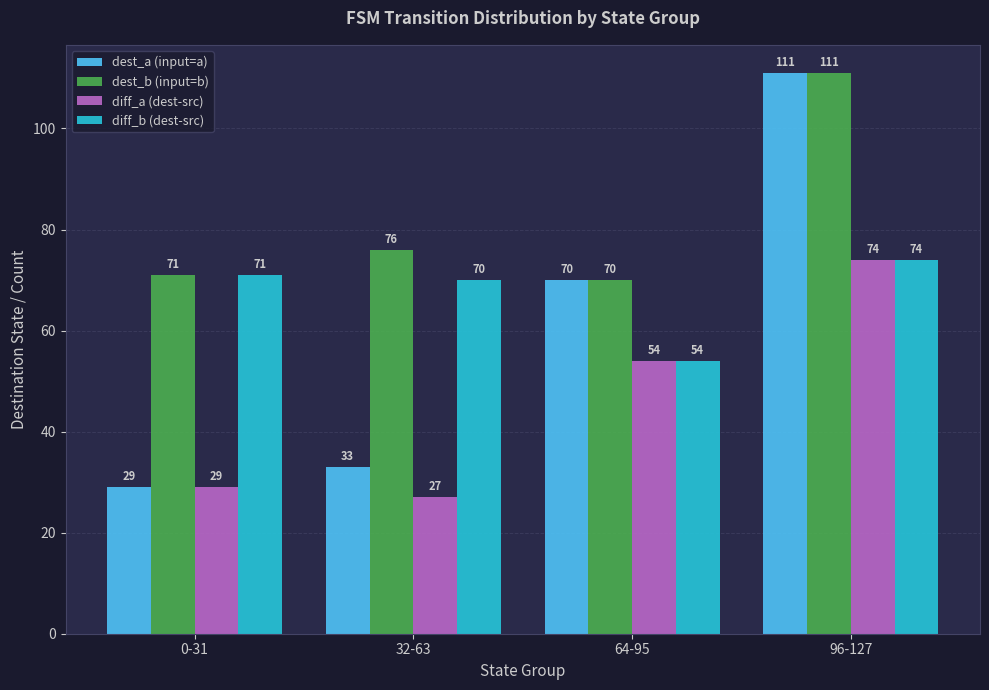

Which series changed the most between 0-31 and 96-127?

dest_a (input=a)